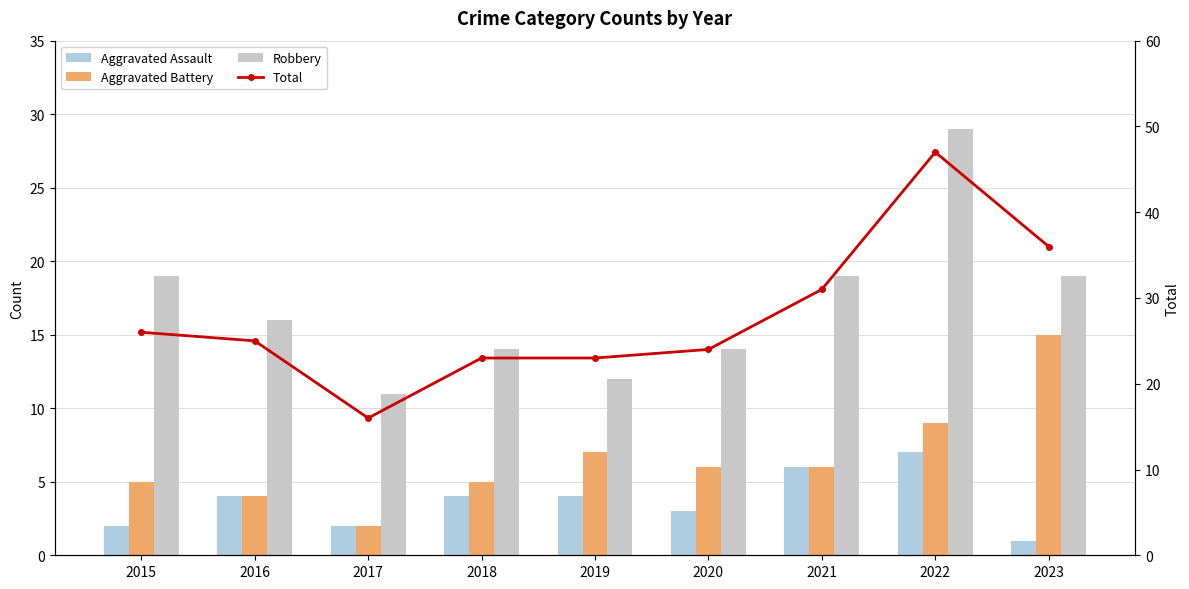

At which category is the sum across all series the highest?

2022